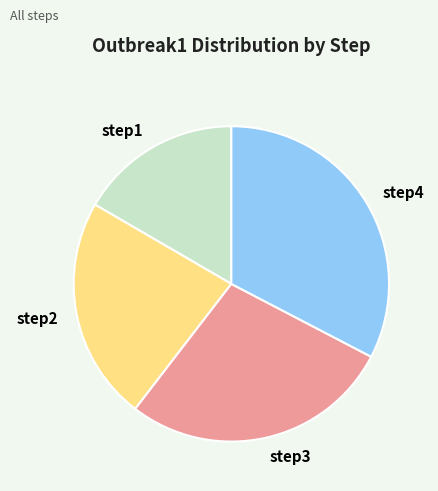

Approximately how many times larger is the value at step2 compared to step3?

0.8